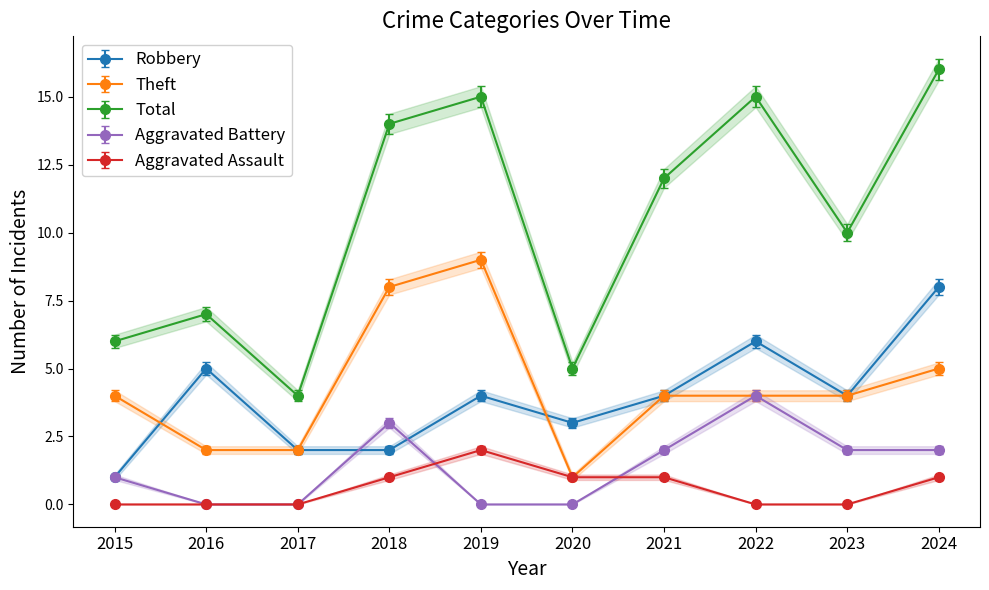

What is the greatest value displayed?

16